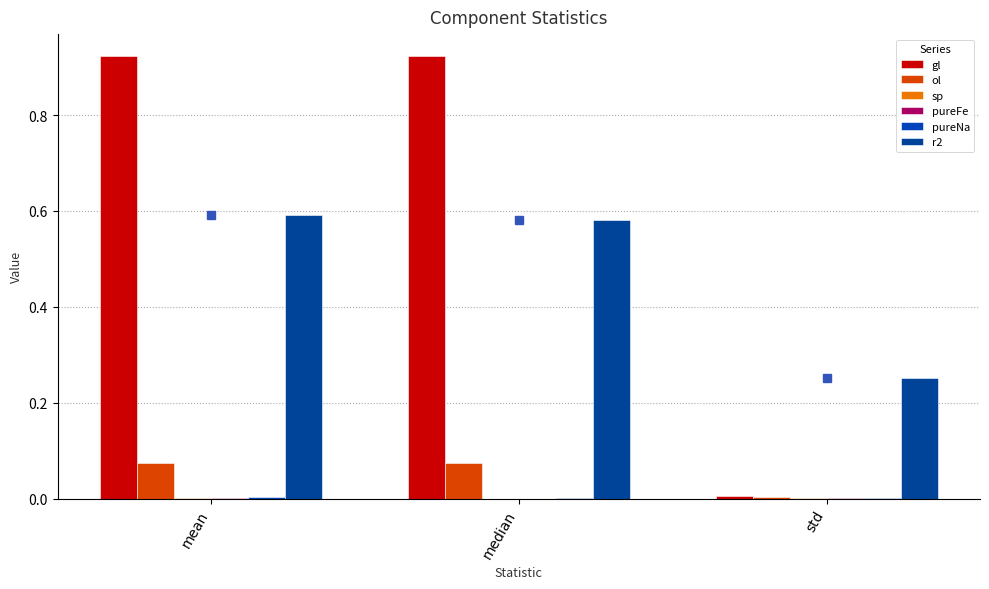

Which series has the largest range (max minus min)?

gl